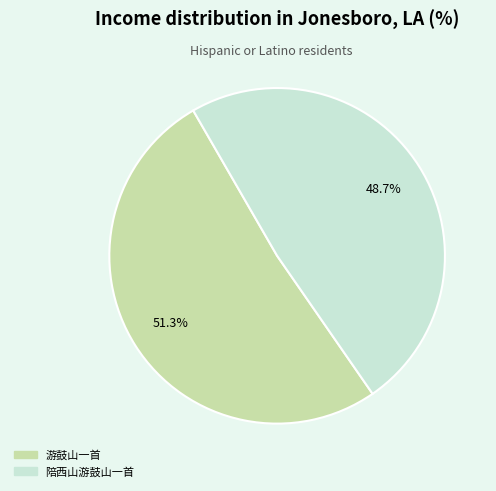

What percentage is the 陪西山游鼓山一首 slice, to the nearest percent?

49%